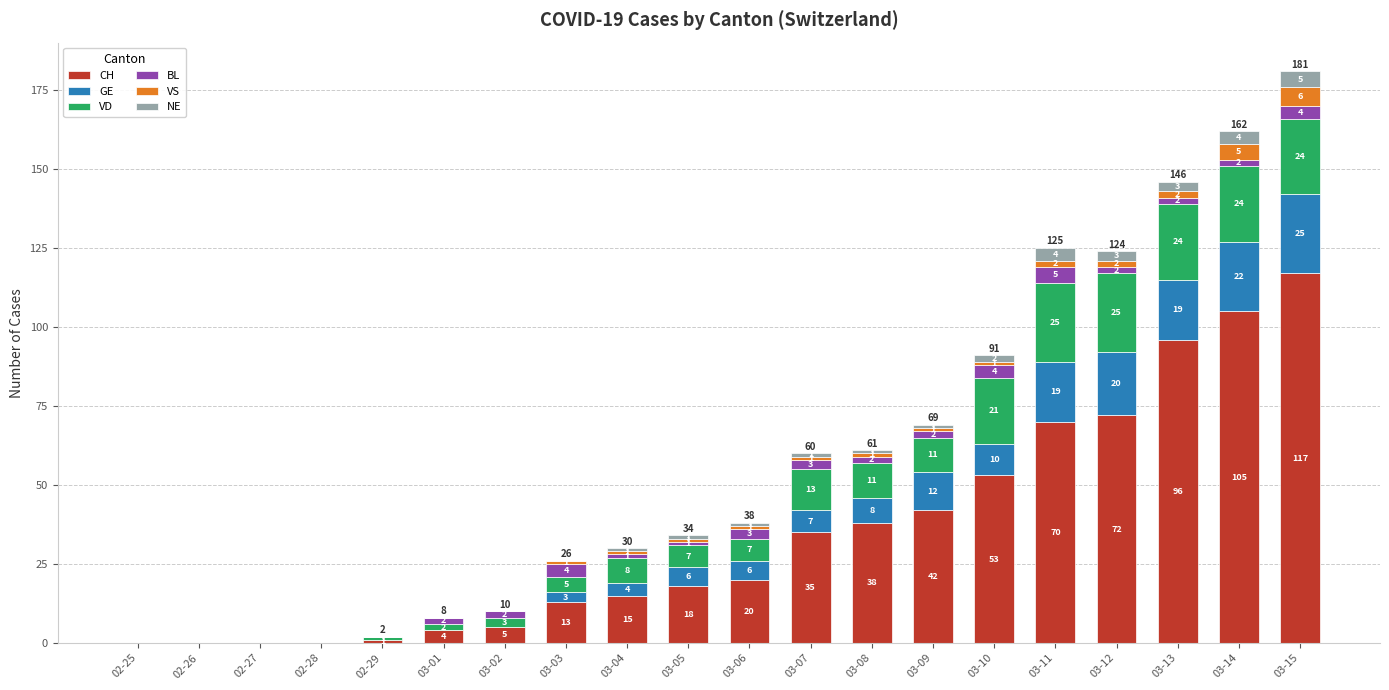

At which label does CH reach its peak?

03-15